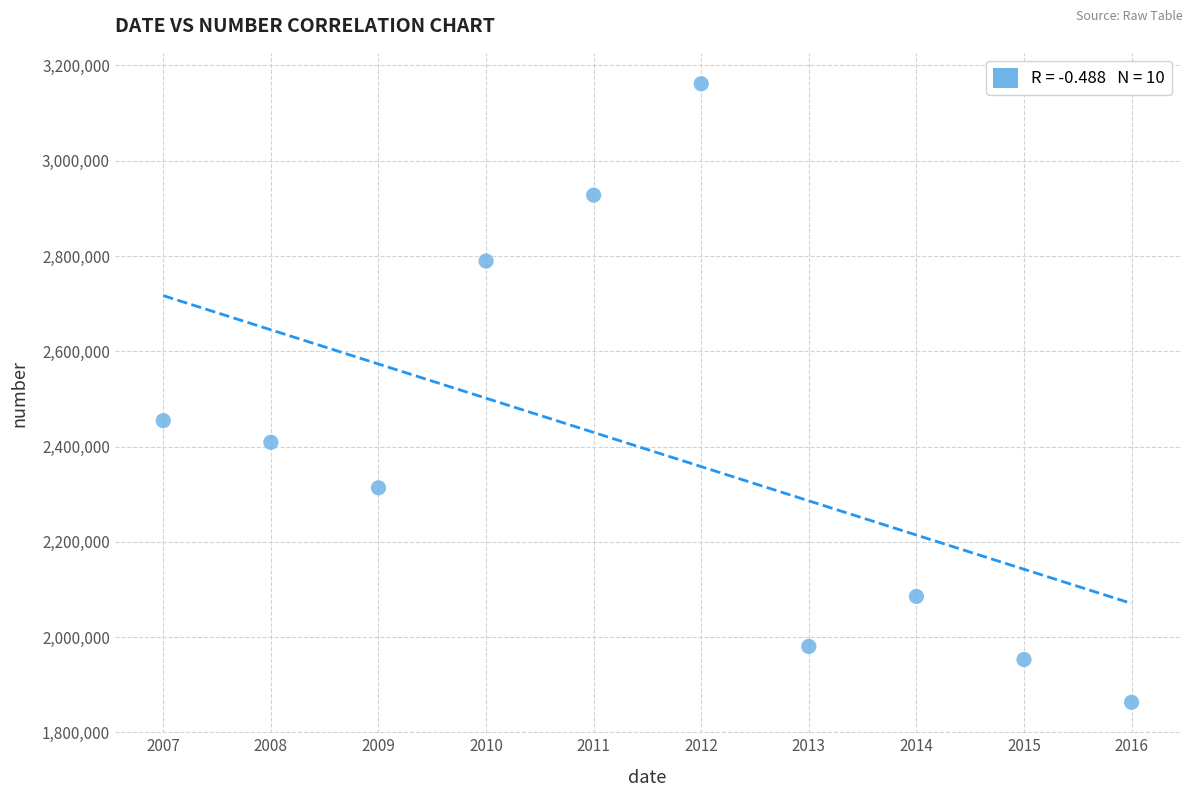

What Y value in the scatter plot is closest to 2512241?

2454325